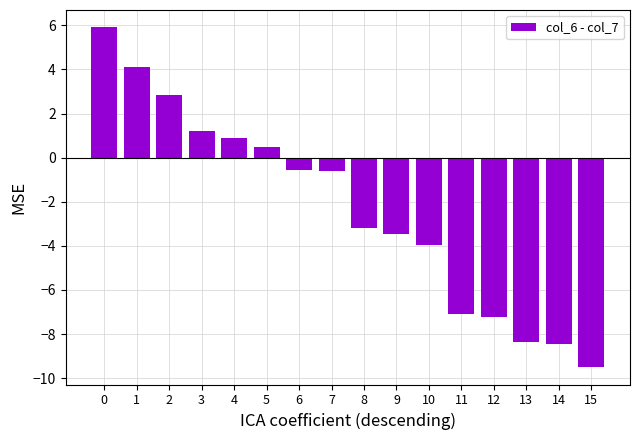

What is the average value?

-2.3